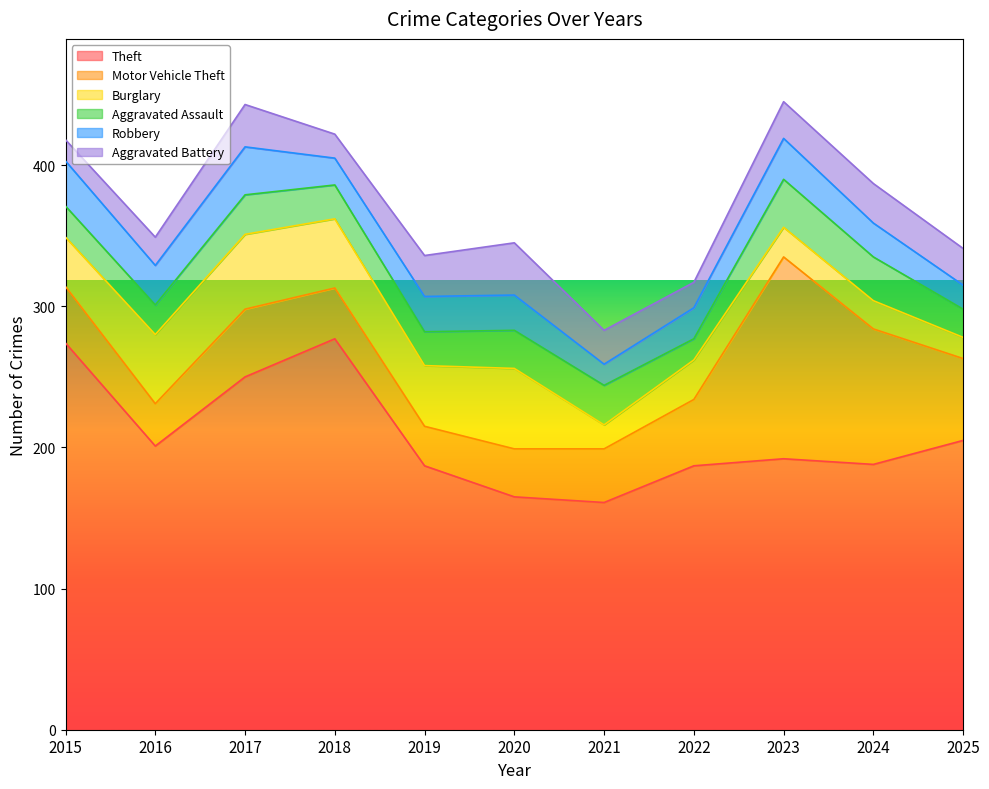

How many intersections are there between Burglary and Aggravated Assault?

3